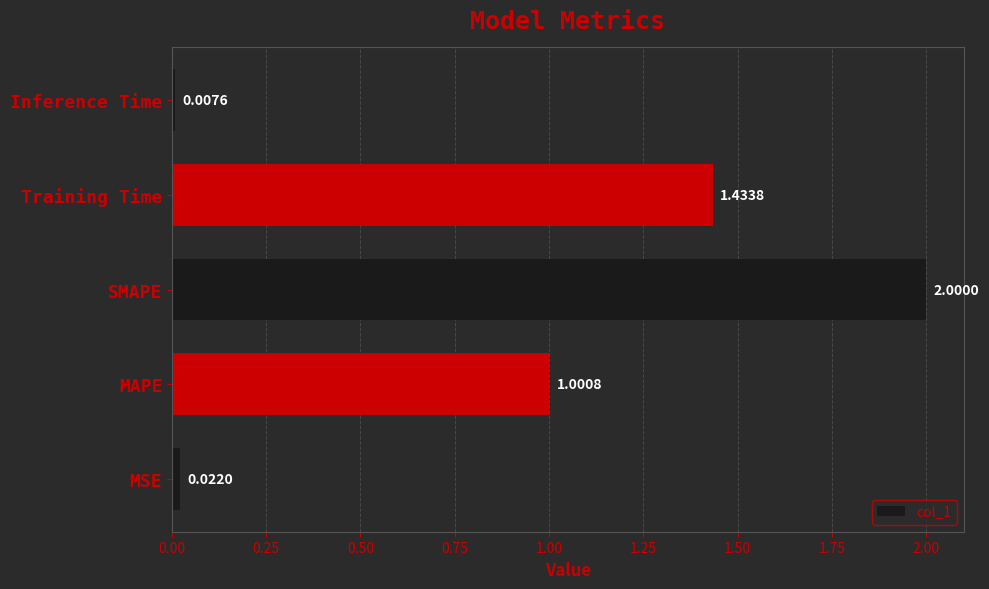

Rank the categories by value from highest to lowest.

SMAPE, Training Time, MAPE, MSE, Inference Time